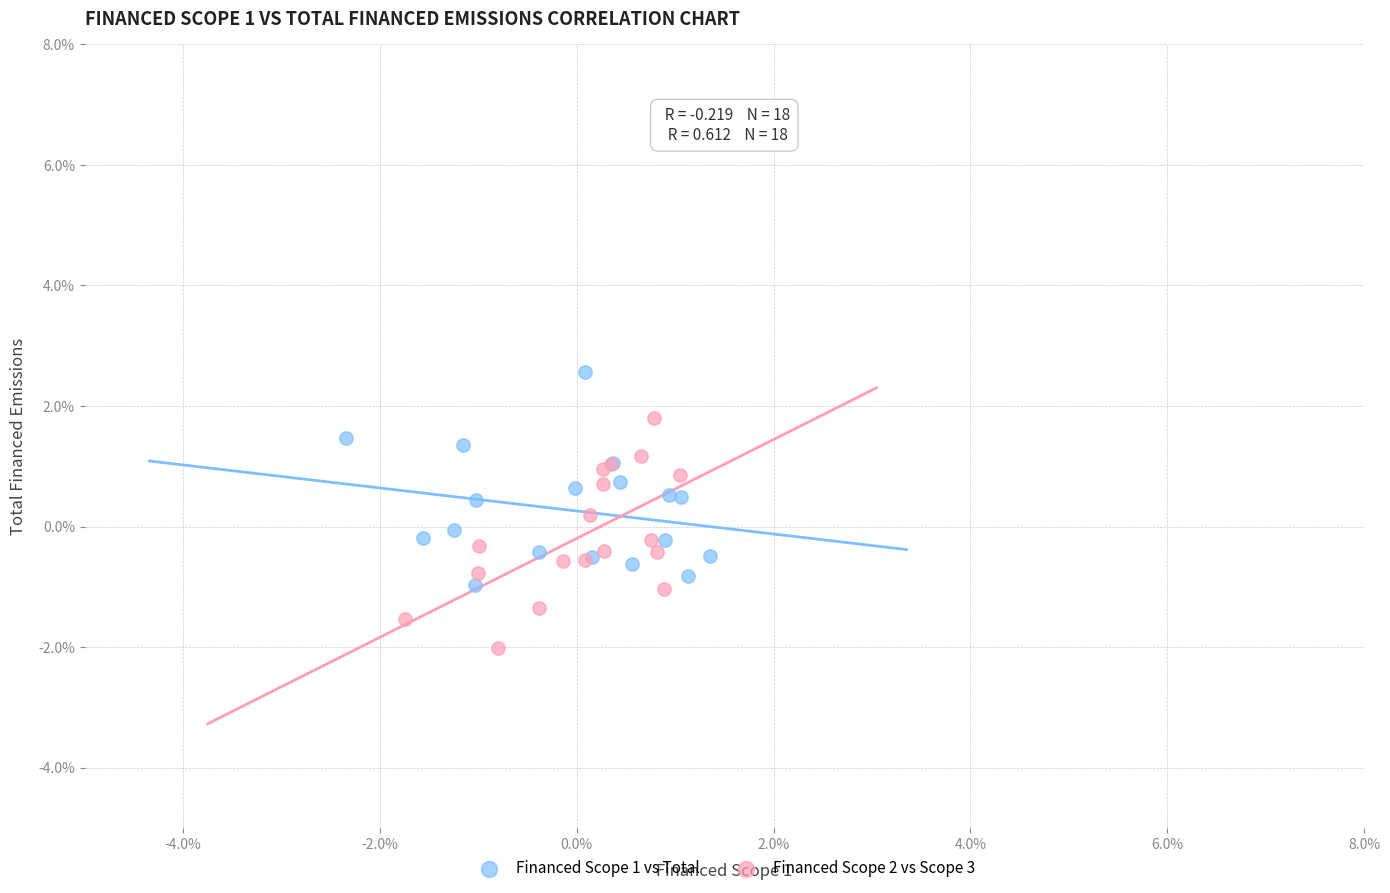

Which series reaches the maximum Y coordinate?

Financed Scope 1 vs Total